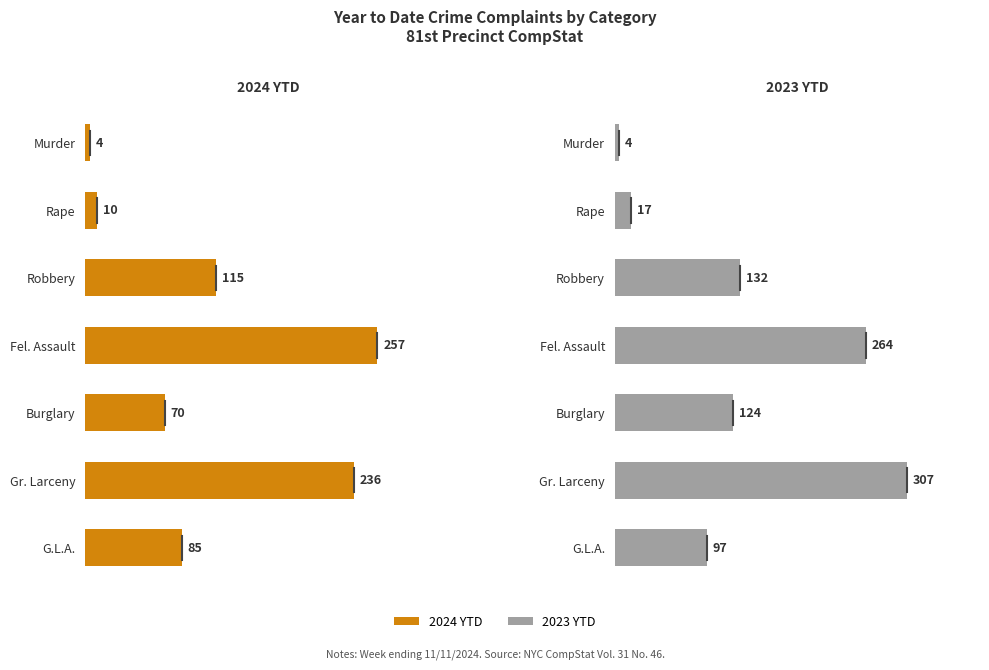

How many data points in 2024 YTD are less than 85?

3